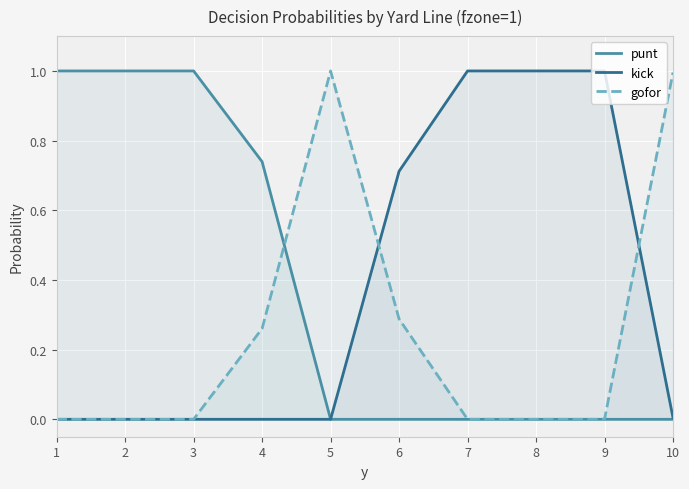

Rank the series at 6 from highest to lowest value.

kick, gofor, punt